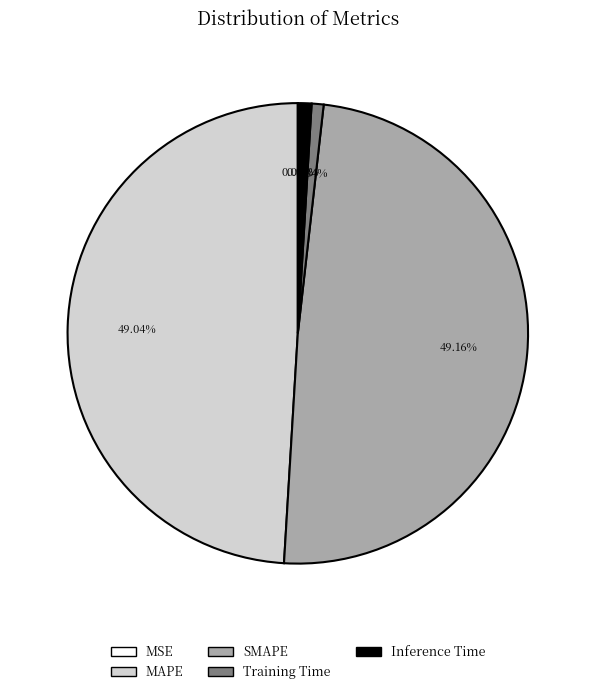

Between Training Time and SMAPE, which is larger?

SMAPE